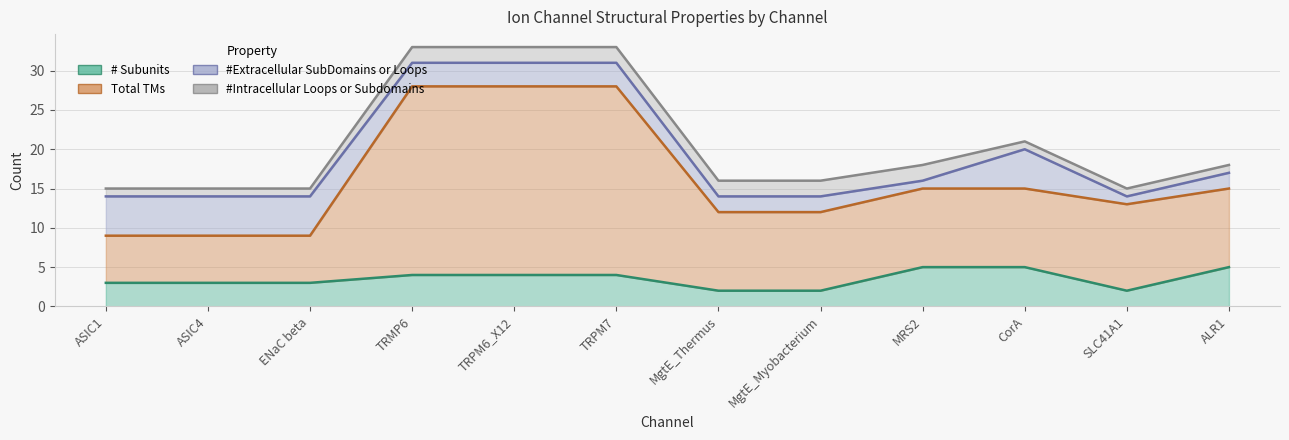

List the labels in order of # Subunits value, largest first.

MRS2, CorA, ALR1, TRMP6, TRPM6_X12, TRPM7, ASIC1, ASIC4, ENaC beta, MgtE_Thermus, MgtE_Myobacterium, SLC41A1